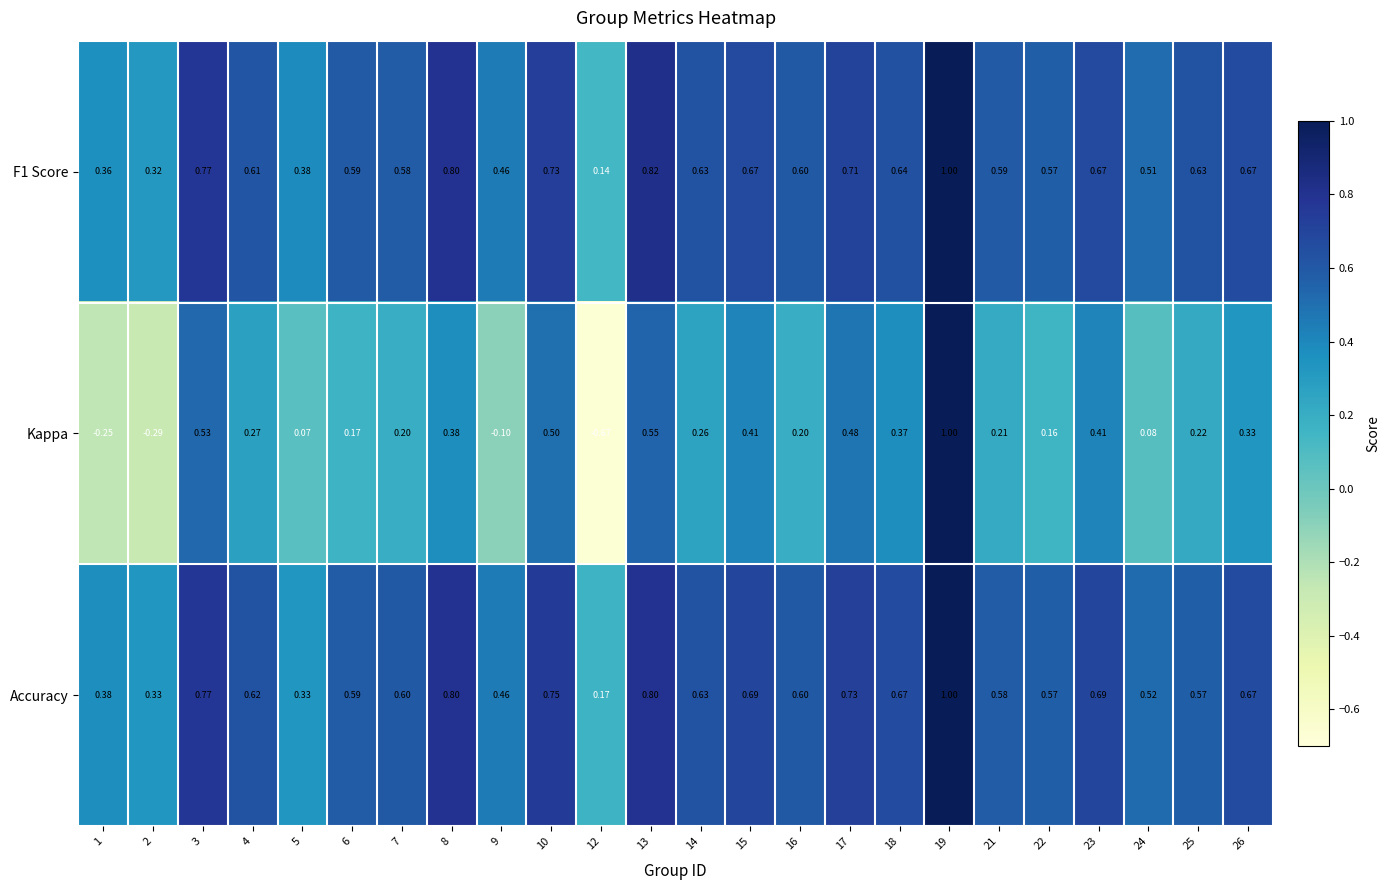

Which label corresponds to the smallest value in the chart?

12